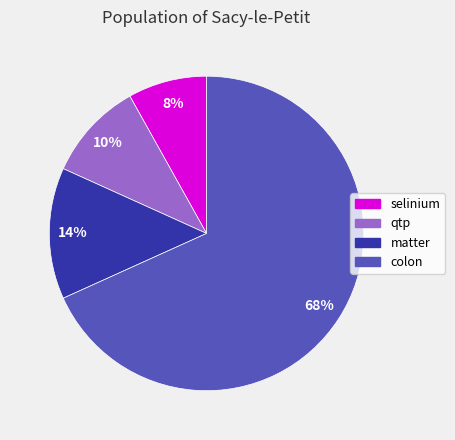

To the nearest percent, what is the average slice percentage?

25%